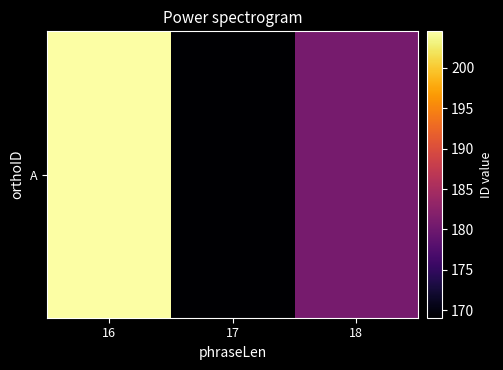

Rank the categories by value from lowest to highest.

17, 18, 16